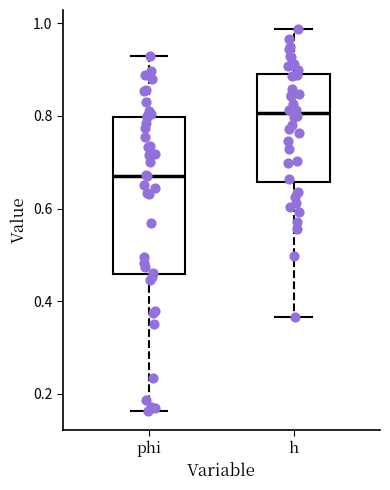

Reading left to right, transcribe this box plot: for each box, give where its median line is, the range the box spans, and where its two whiskers end, as read against the y-axis. The values are not printed on the chart, so give them approximately, as read against the axis.

phi: median 0.68, box 0.46 to 0.80, whiskers 0.16 to 0.92
h: median 0.80, box 0.66 to 0.90, whiskers 0.36 to 0.98